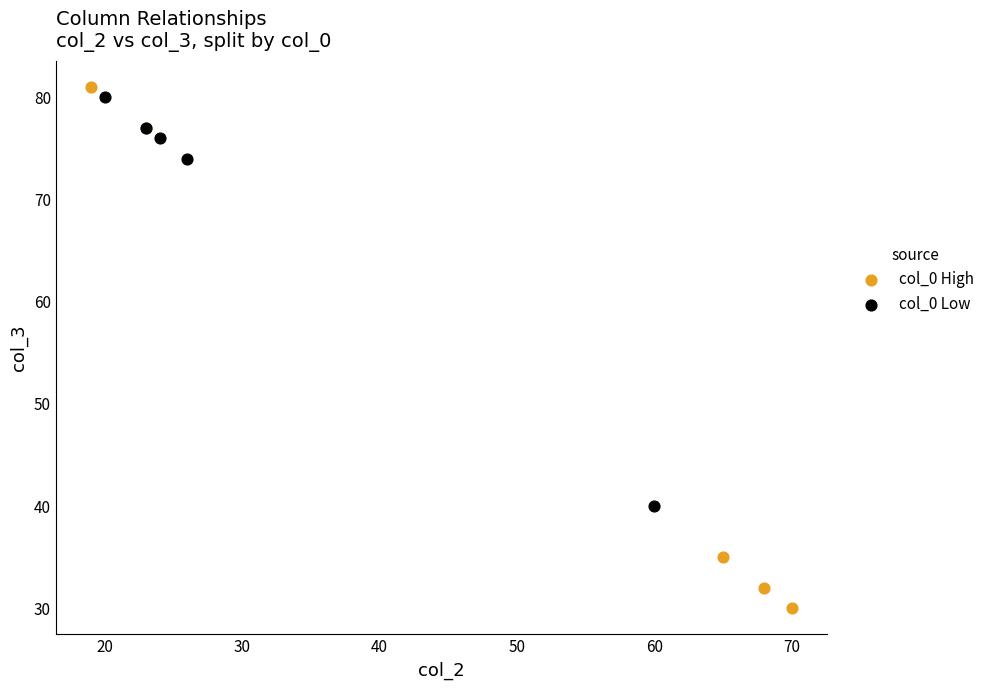

Which series has the largest Y range (max minus min)?

col_0 High